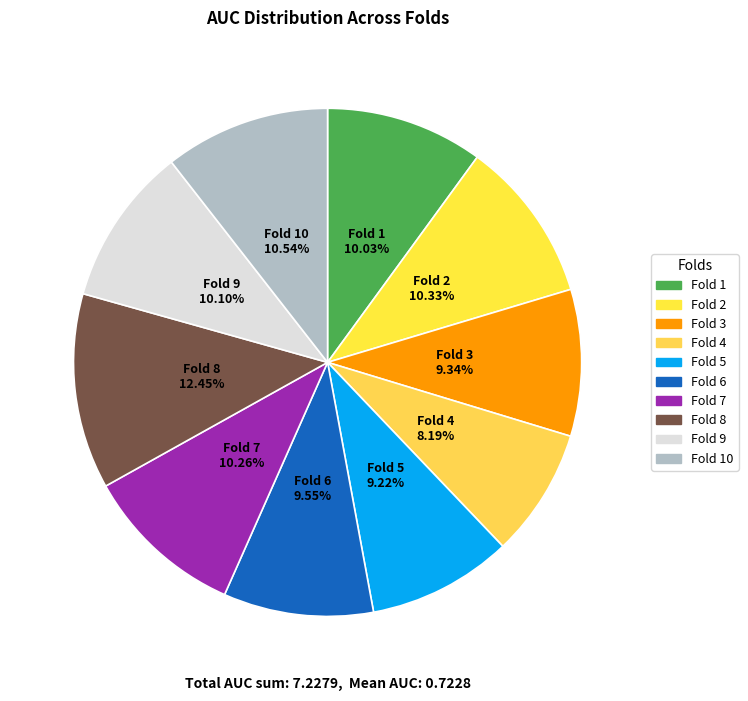

Which category has the smallest portion of the pie?

Fold 4